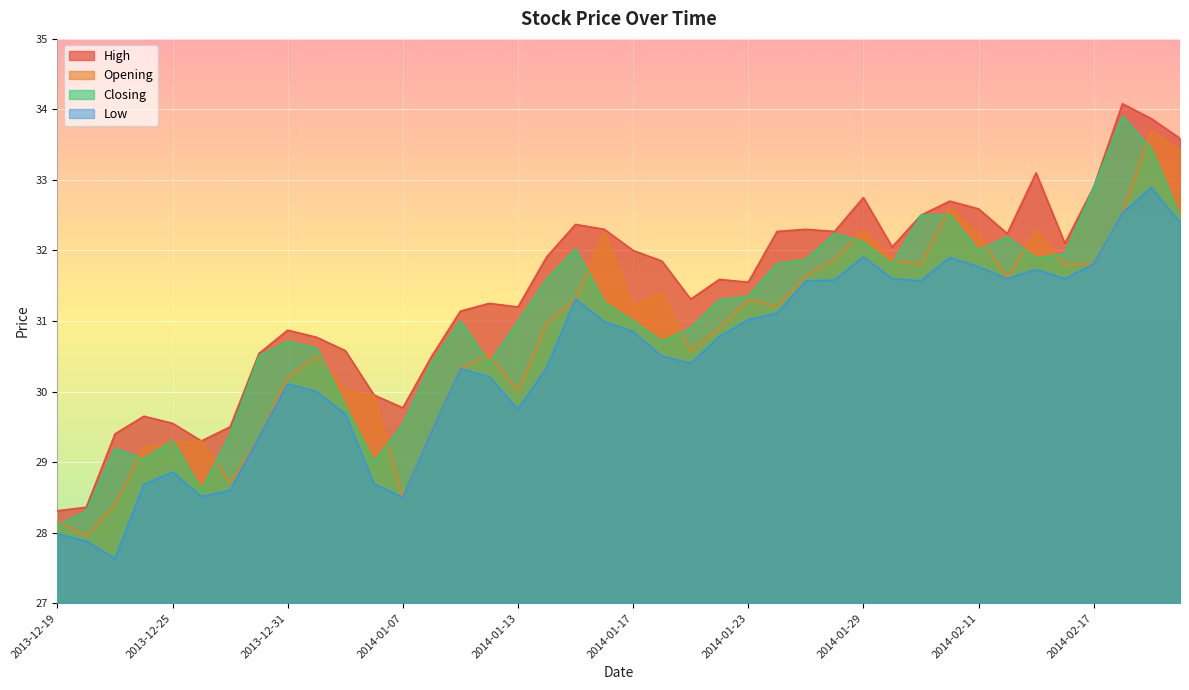

True or false: High has a value of 32.4 at 2014-01-15.

True